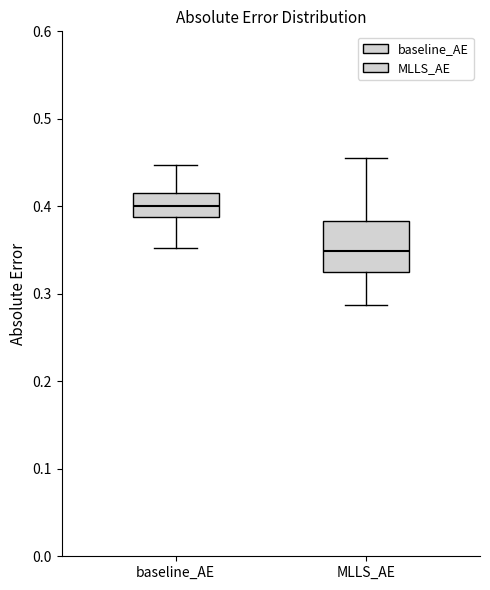

Reading left to right, transcribe this box plot: for each box, give where its median line is, the range the box spans, and where its two whiskers end, as read against the y-axis. The values are not printed on the chart, so give them approximately, as read against the axis.

baseline_AE: median 0.40, box 0.39 to 0.42, whiskers 0.35 to 0.45
MLLS_AE: median 0.35, box 0.32 to 0.38, whiskers 0.29 to 0.46